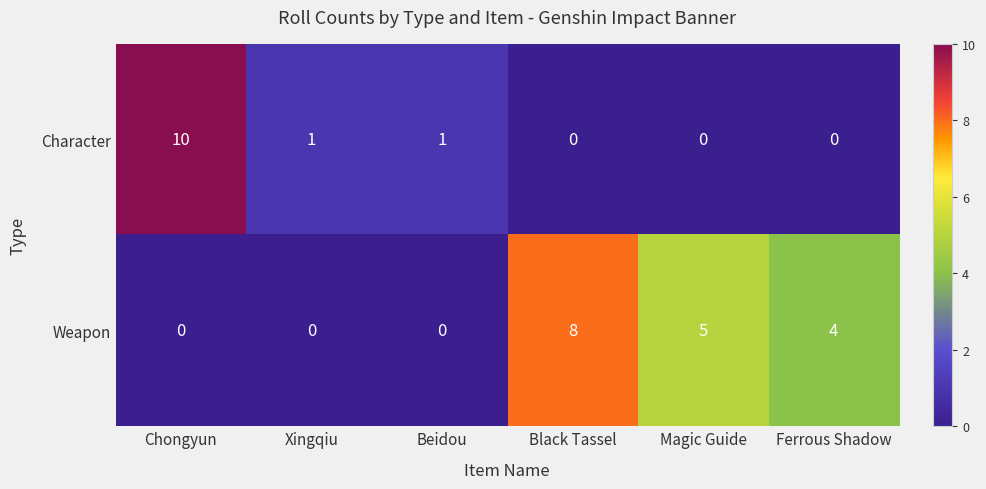

Count the number of categories in the chart.

6